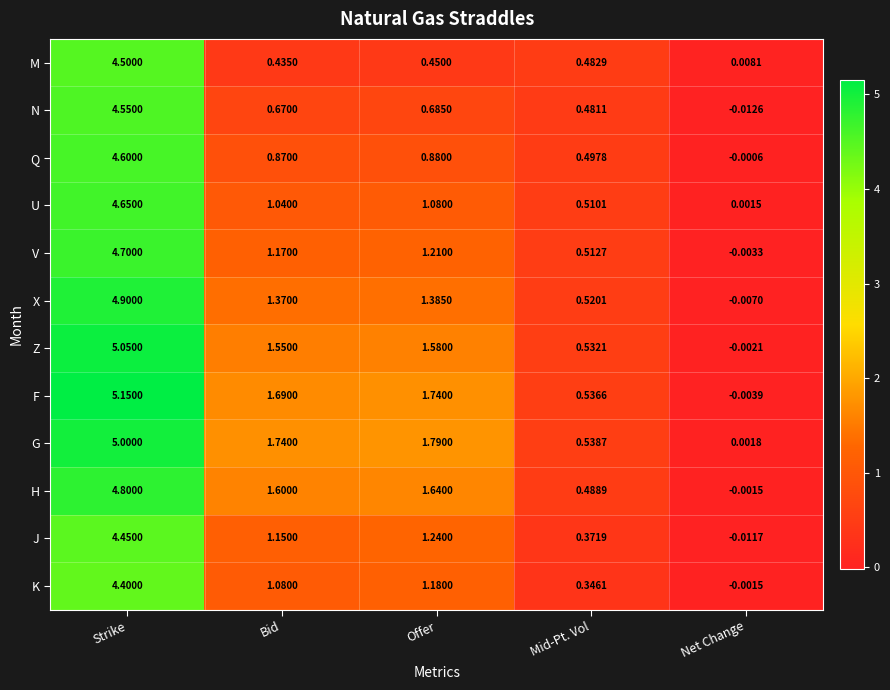

Is the value of U at Net Change greater than the value of K at Mid-Pt. Vol?

No